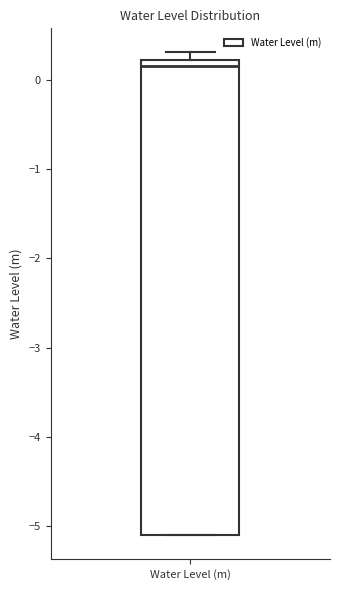

Read this box plot against the y-axis: the position of the median line, the range covered by the box, and the ends of both whiskers. The values are not printed on the chart, so give them approximately, as read against the axis.

median 0.2 (just below the box's upper edge), box -5.1 to 0.2, whiskers -5.1 to 0.3